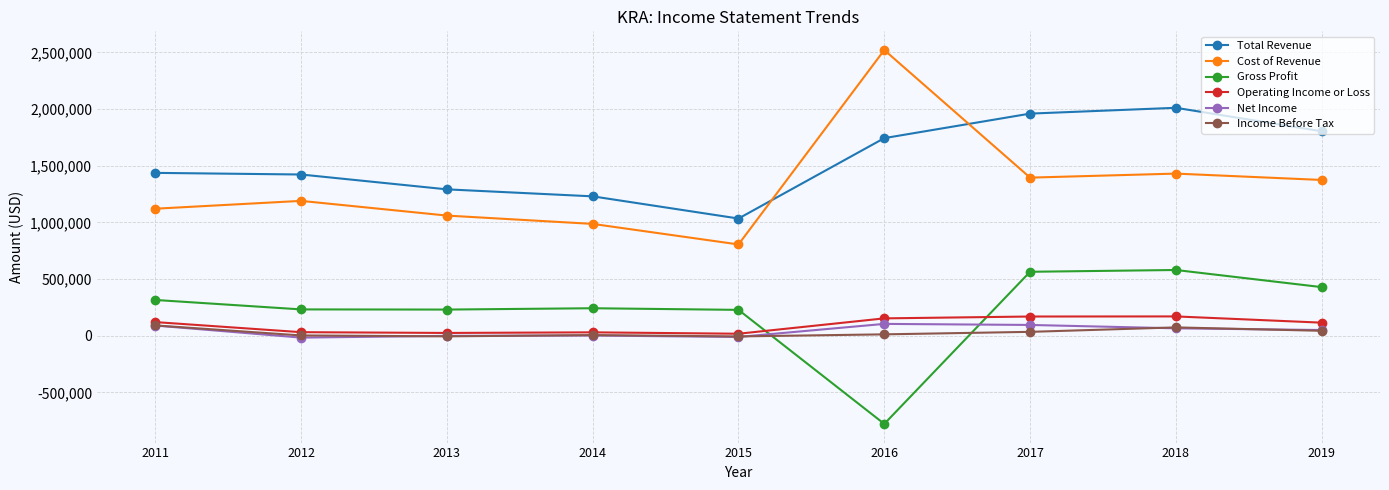

Which series has the widest spread of values?

Cost of Revenue